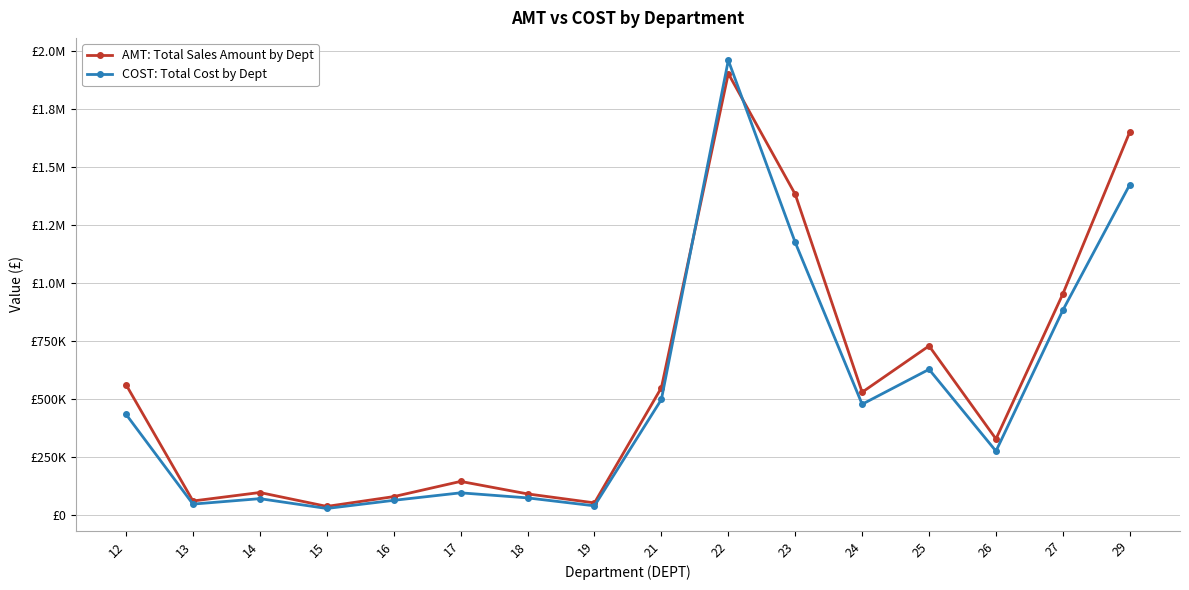

Read the AMT: Total Sales Amount by Dept value at 12.

561527.5